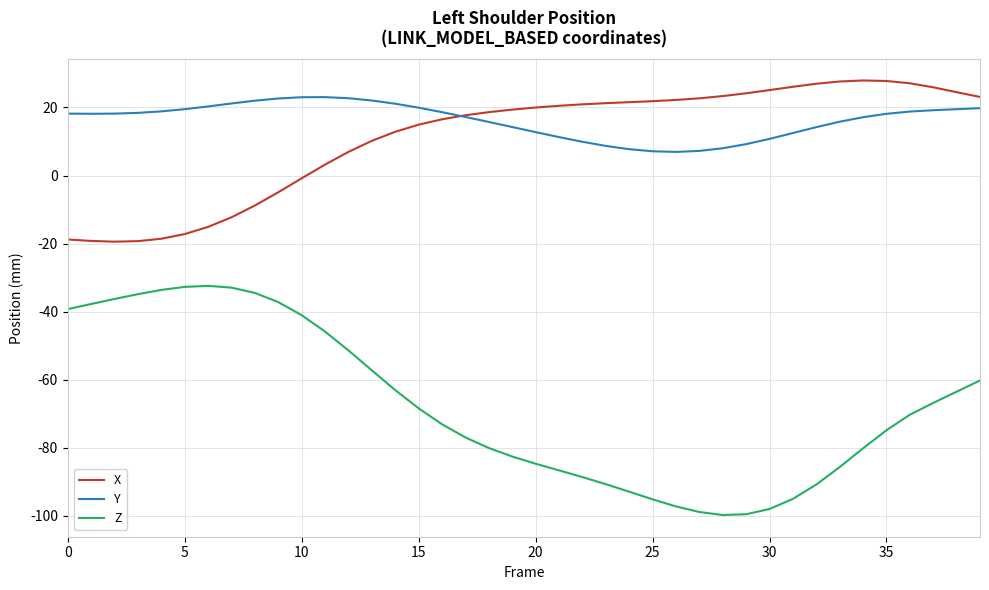

True or false: Z and X cross at least once.

False